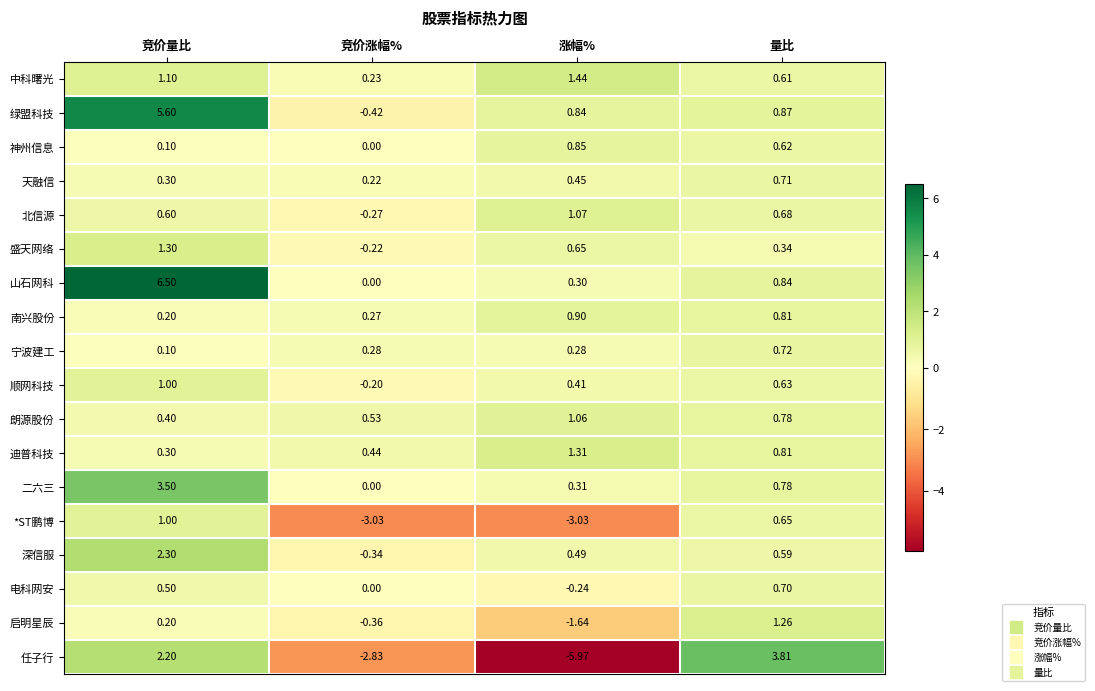

Where is 二六三 nearest to the value 1?

量比